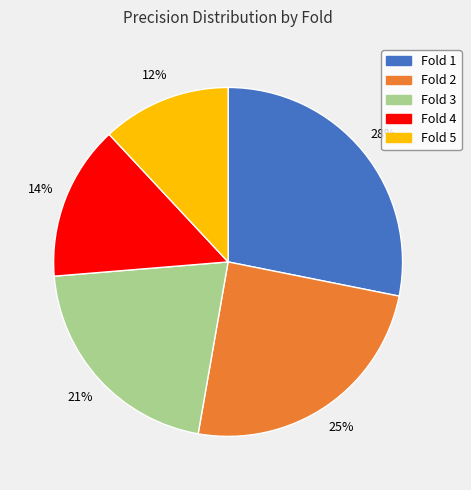

To the nearest percent, what is the average slice percentage?

20%